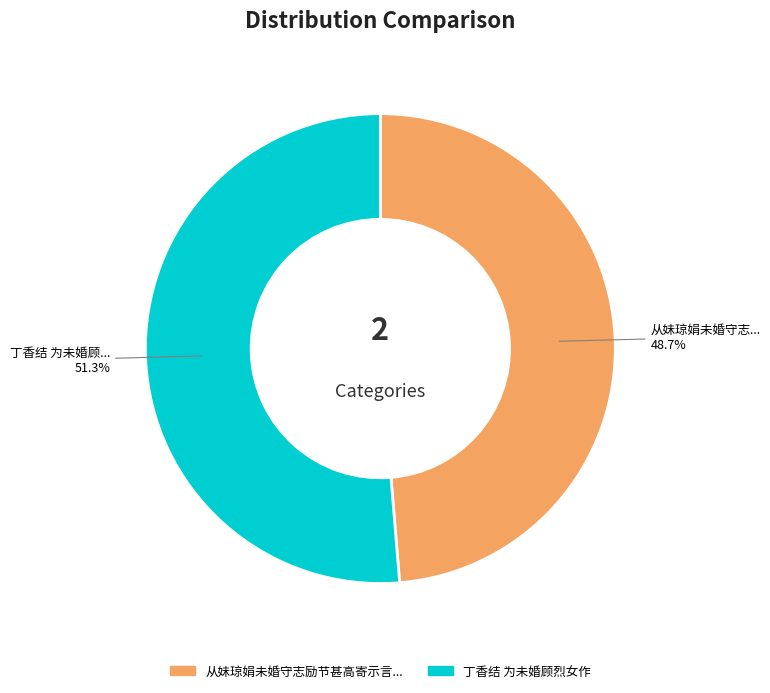

Is there a majority slice in this chart?

Yes